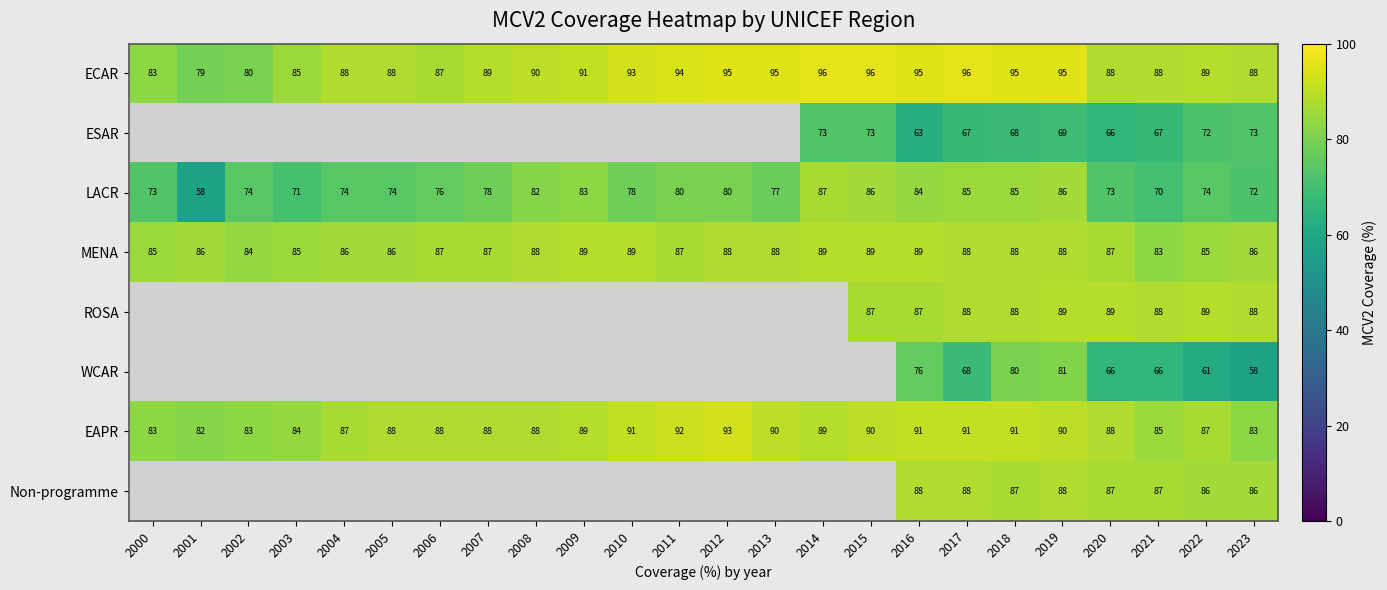

How many MENA values are between 86 and 88?

14